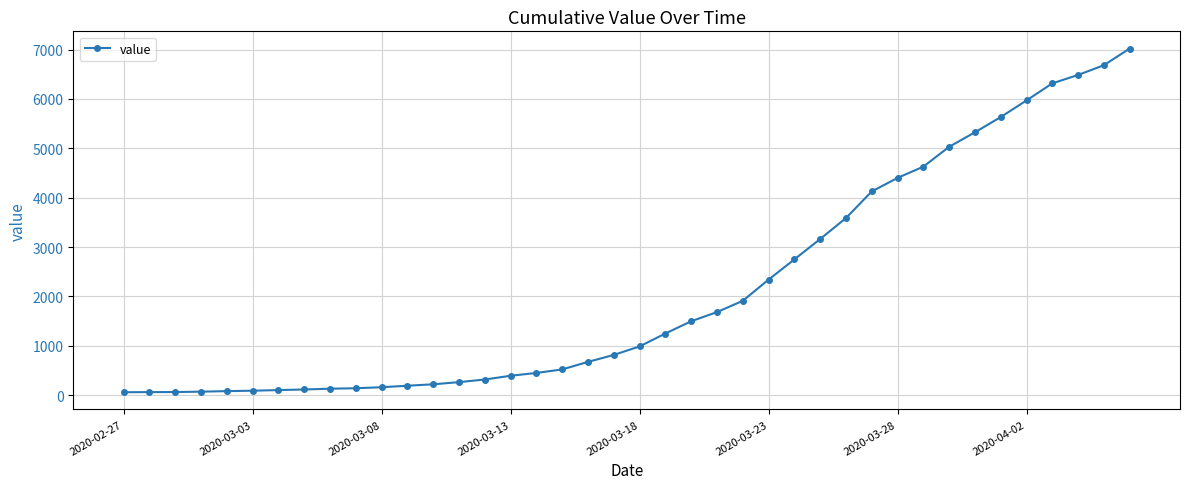

How many data points are less than 985?

20